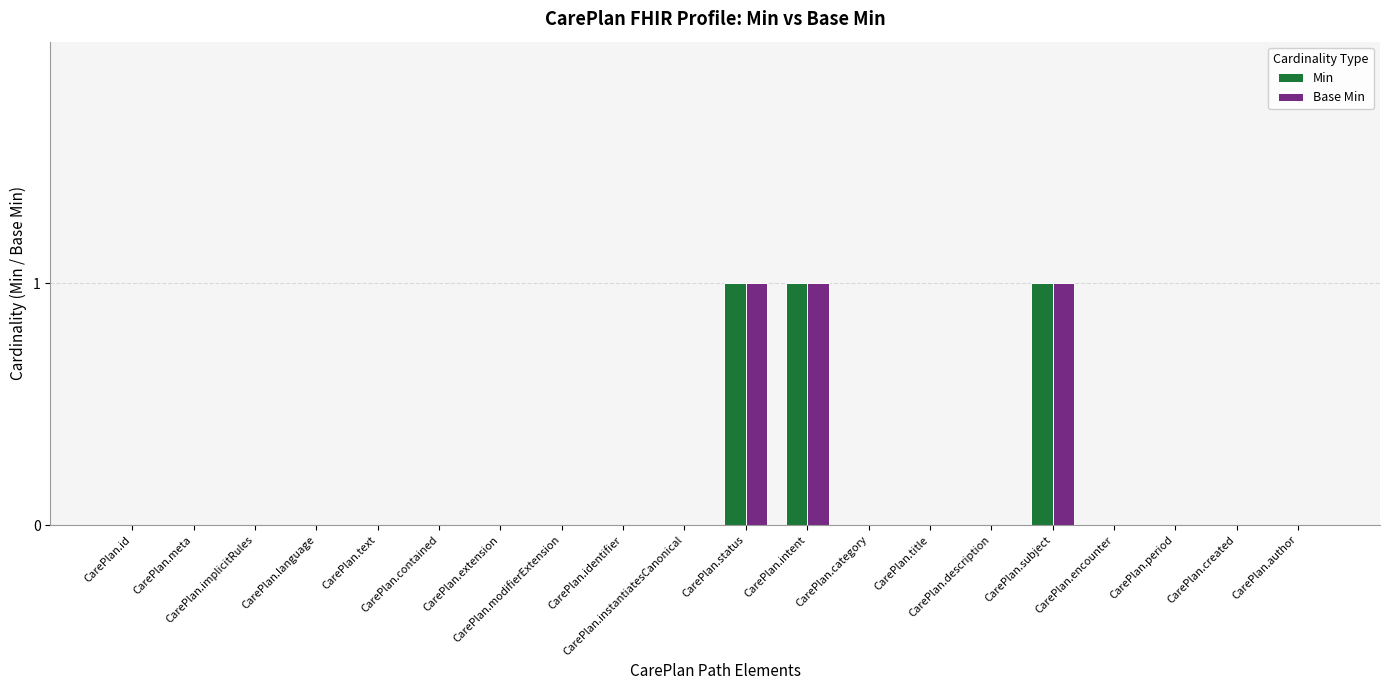

What is the sum of all Base Min values?

3